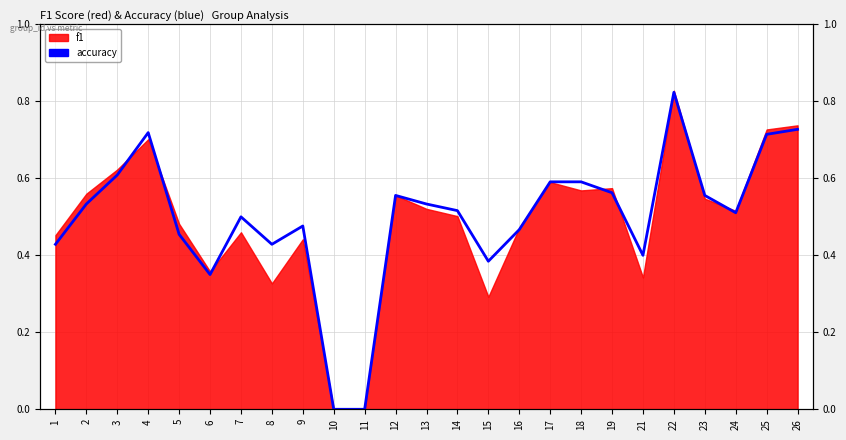

Reading left to right, what are all the values shown in this chart?

1=0.4	2=0.5	3=0.6	4=0.7	5=0.5	6=0.3	7=0.5	8=0.4	9=0.5	10=0.0	11=0.0	12=0.6	13=0.5	14=0.5	15=0.4	16=0.5	17=0.6	18=0.6	19=0.6	21=0.4	22=0.8	23=0.6	24=0.5	25=0.7	26=0.7